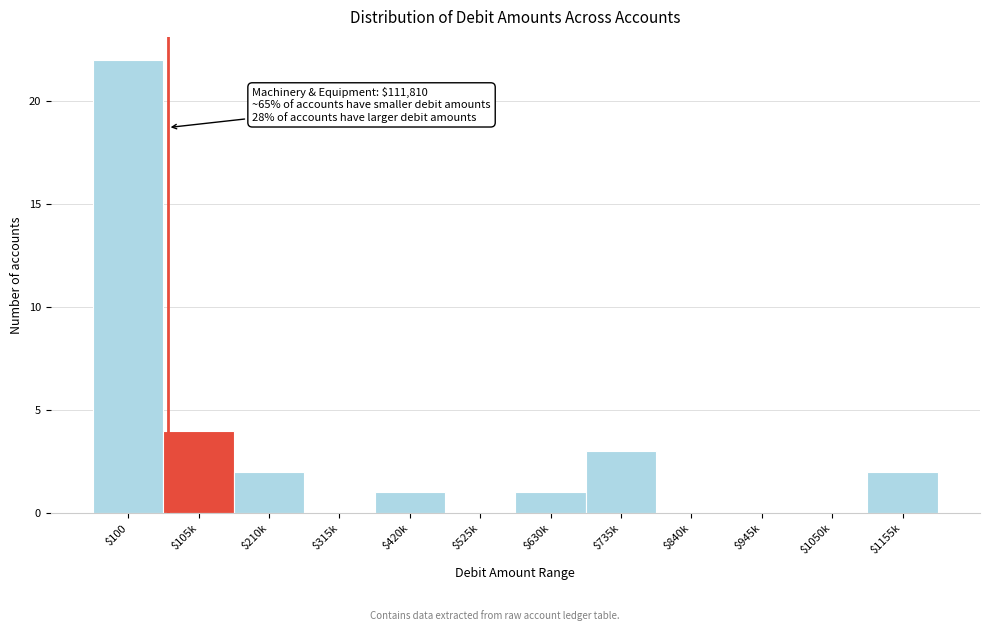

What is the sum of all values?

35